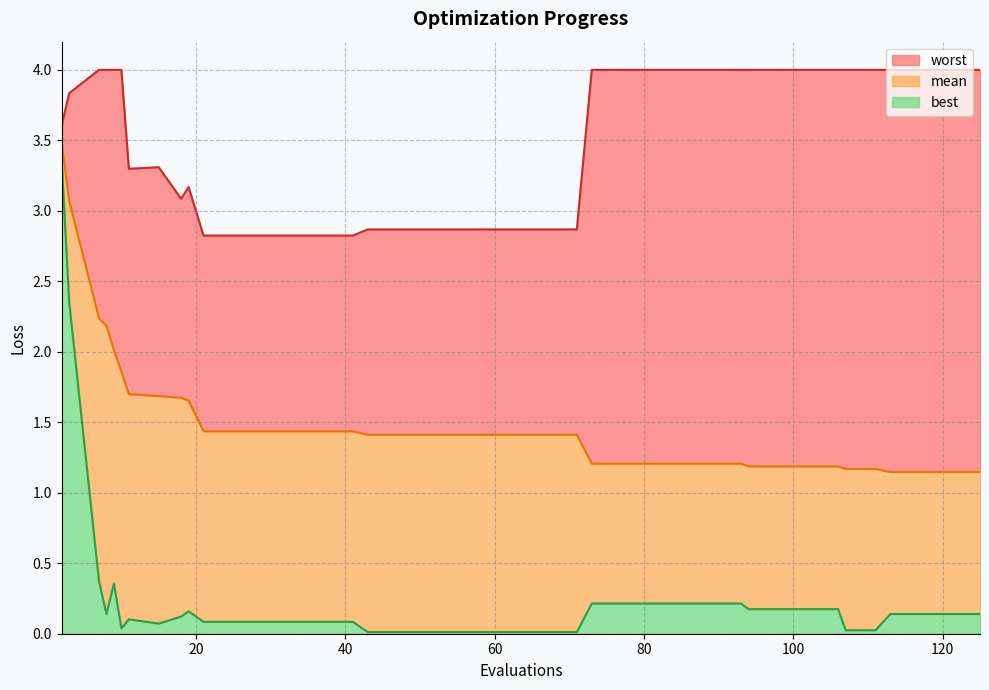

What is the spread (max minus min) of values at 71?

2.9